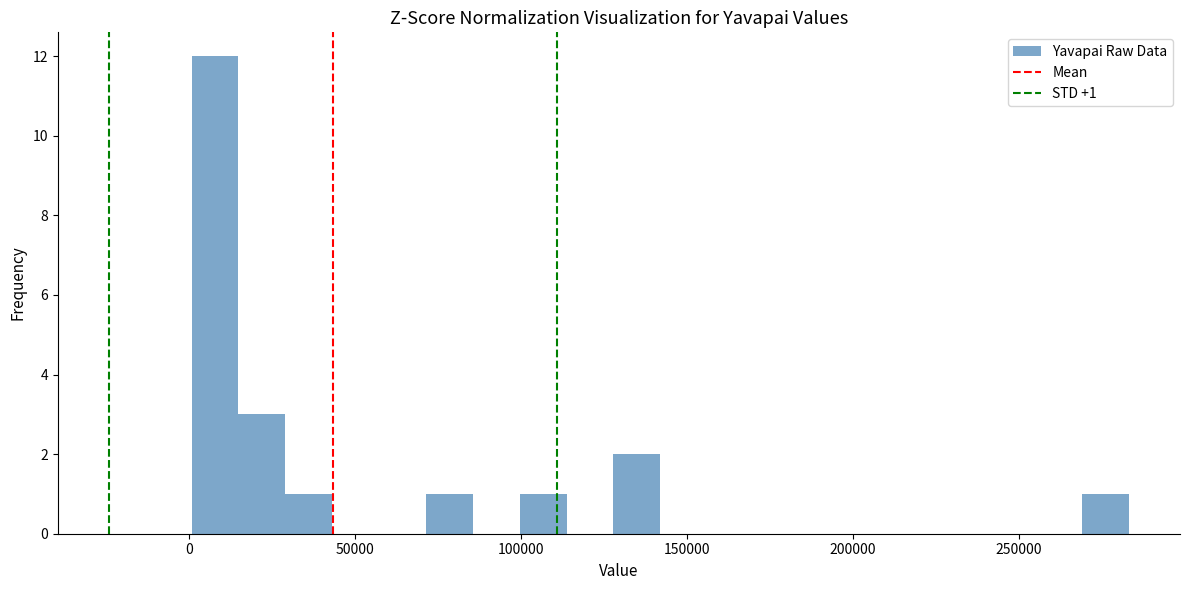

Around what value on the x-axis is the tallest bar? Give the approximate position of its centre, as read against the axis.

10000